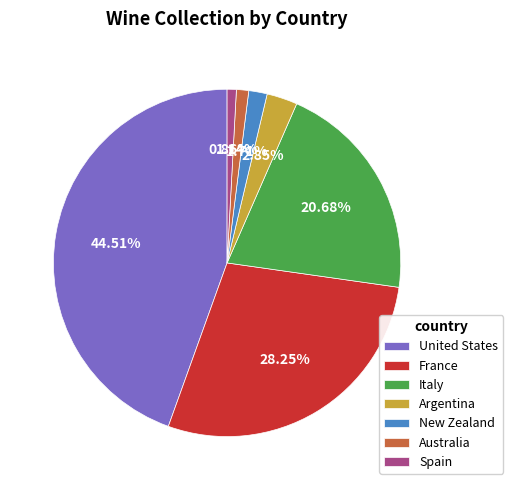

Count the number of slices in the pie.

7